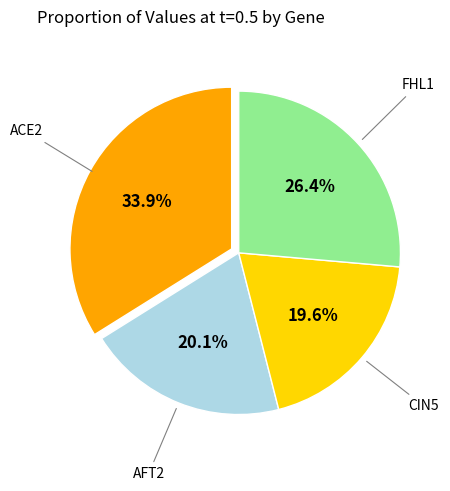

Does any single category account for the majority?

No